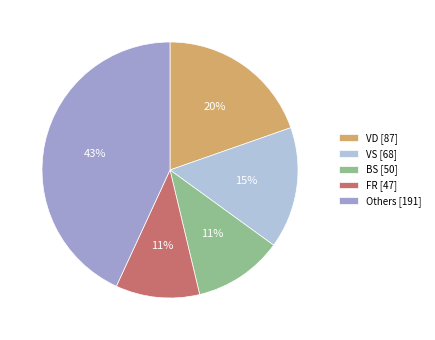

Combined, do VD [87] and VS [68] account for over 50%?

No